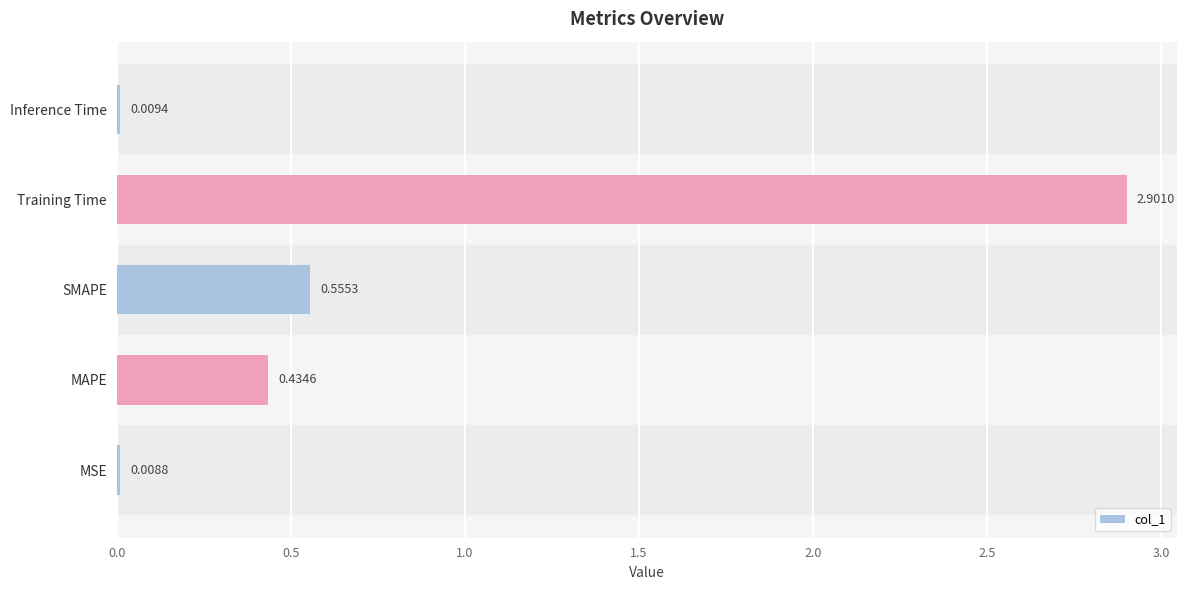

Which label corresponds to the largest value in the chart?

Training Time